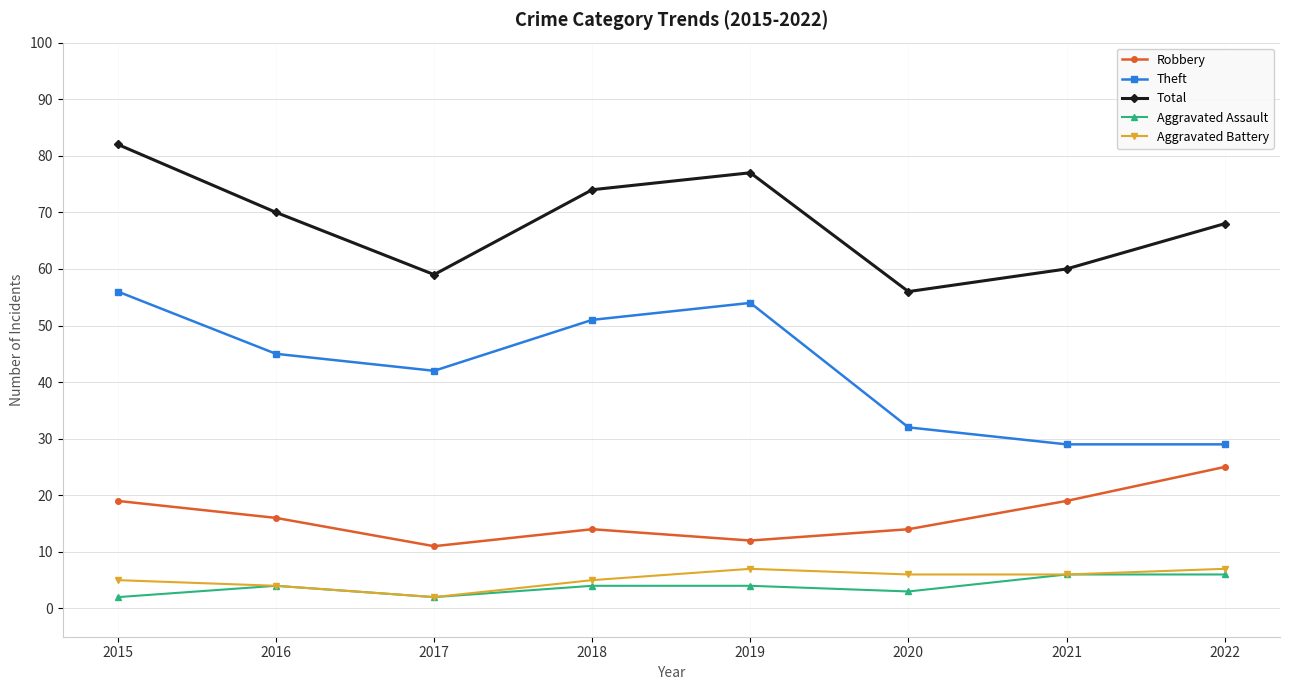

What is the maximum value for Robbery?

25